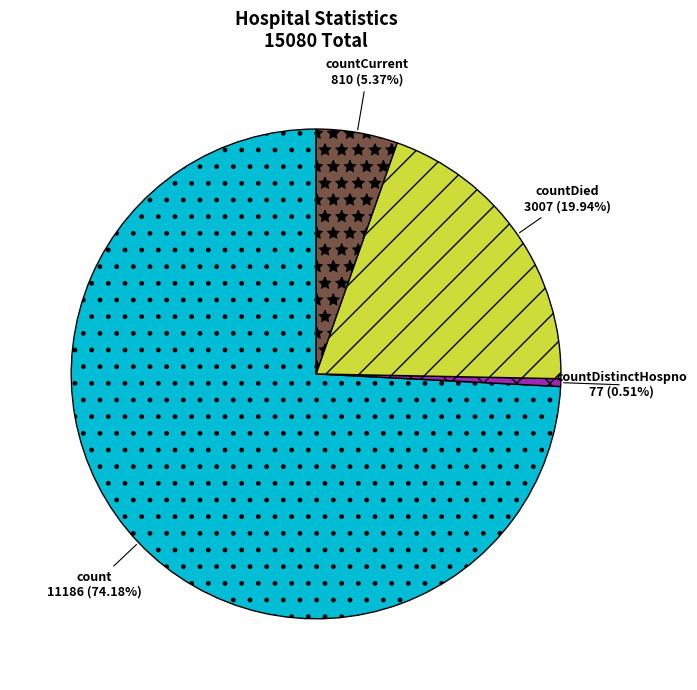

Rank the categories by value from lowest to highest.

countDistinctHospno, countCurrent, countDied, count